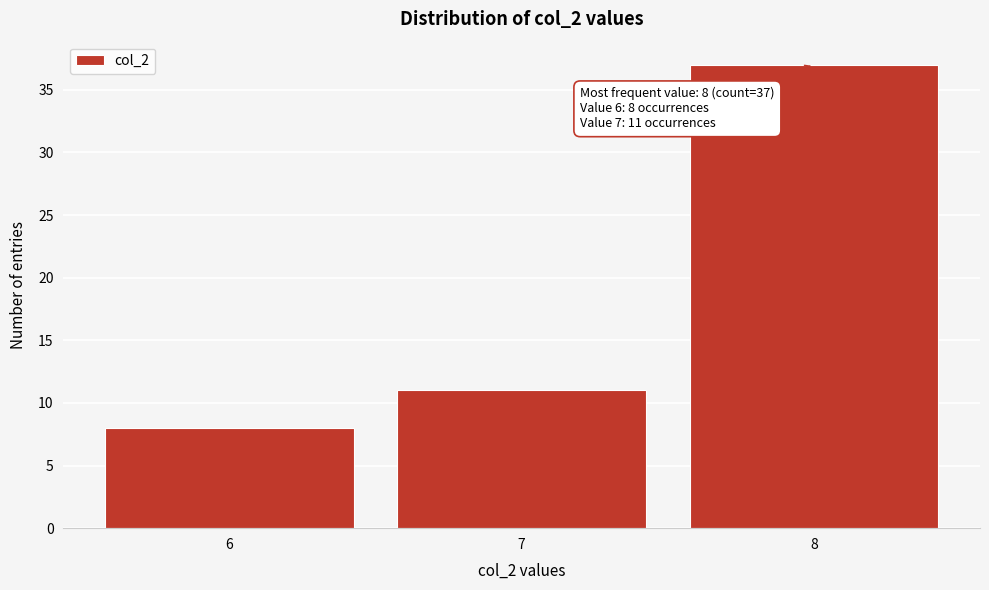

Reading left to right, extract all data points from this chart.

6=8	7=11	8=37